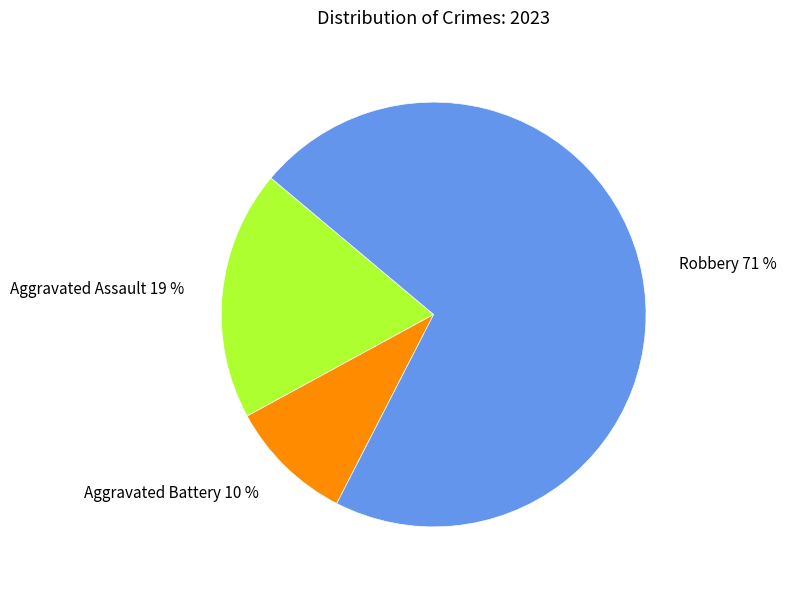

Count the number of slices in the pie.

3